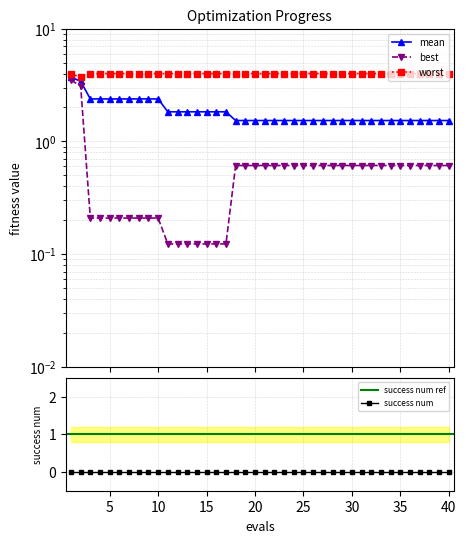

What is the value of the worst point at the 33rd from the left?

4.0